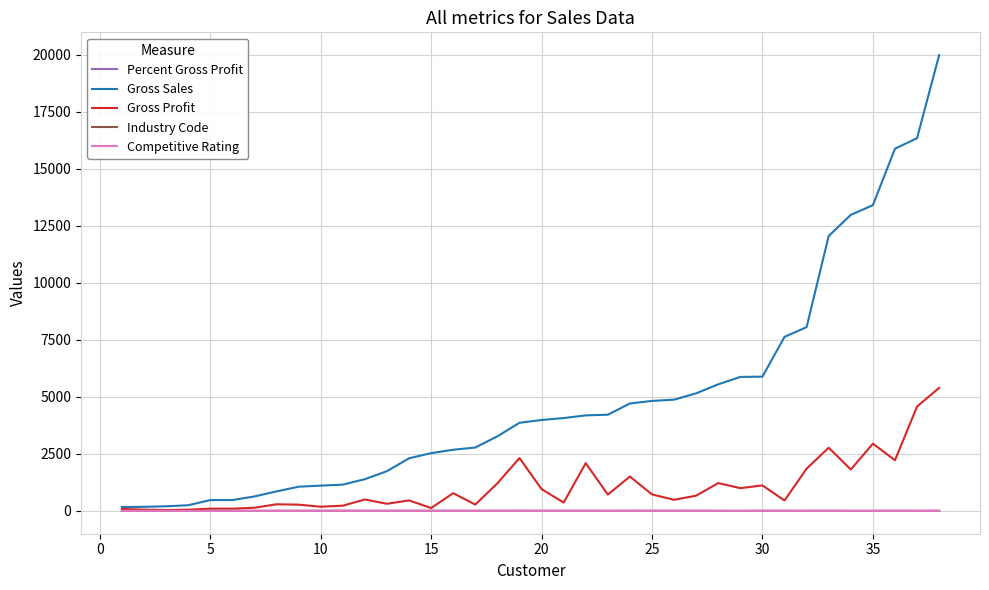

Which series has the largest total across all categories?

Gross Sales